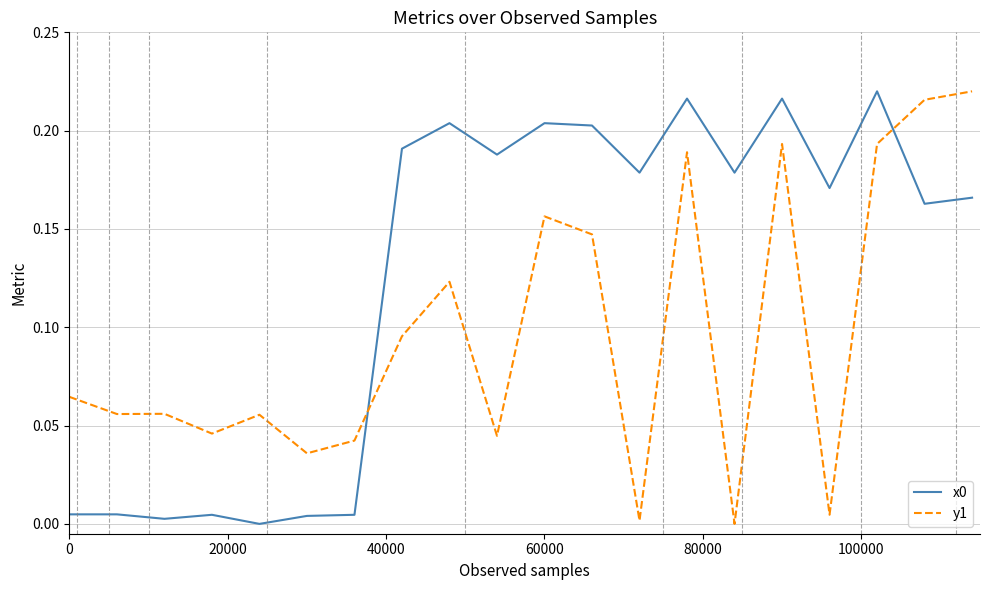

Which series ends up on top after the final intersection of x0 and y1?

y1